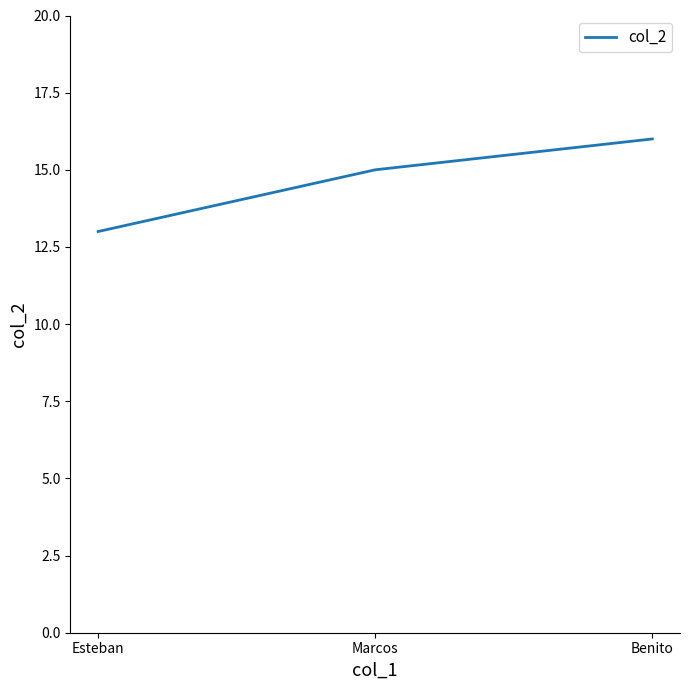

What is the sum of all values?

44